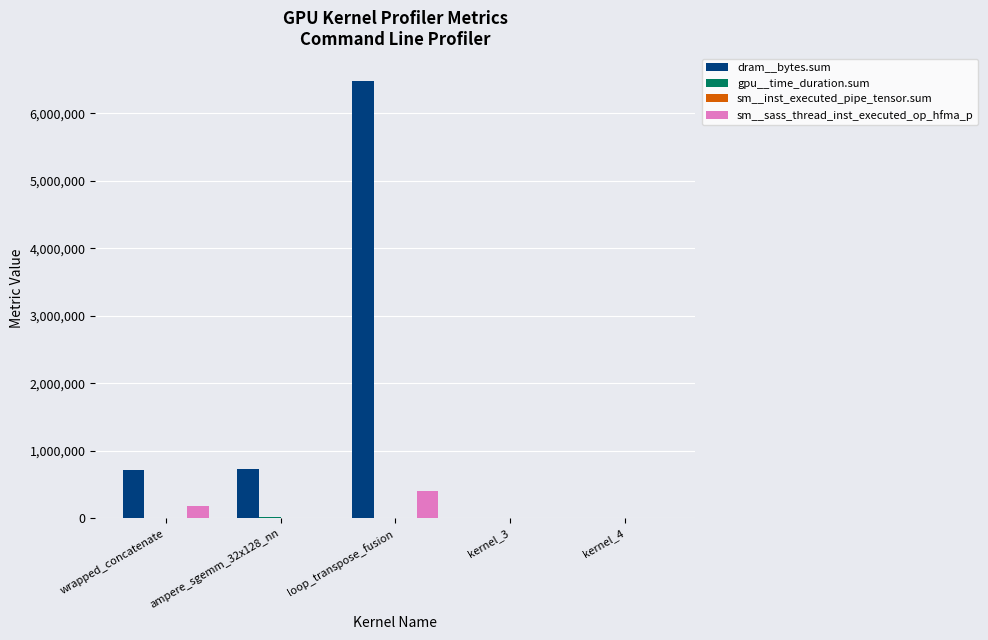

At which label does dram__bytes.sum reach its peak?

loop_transpose_fusion